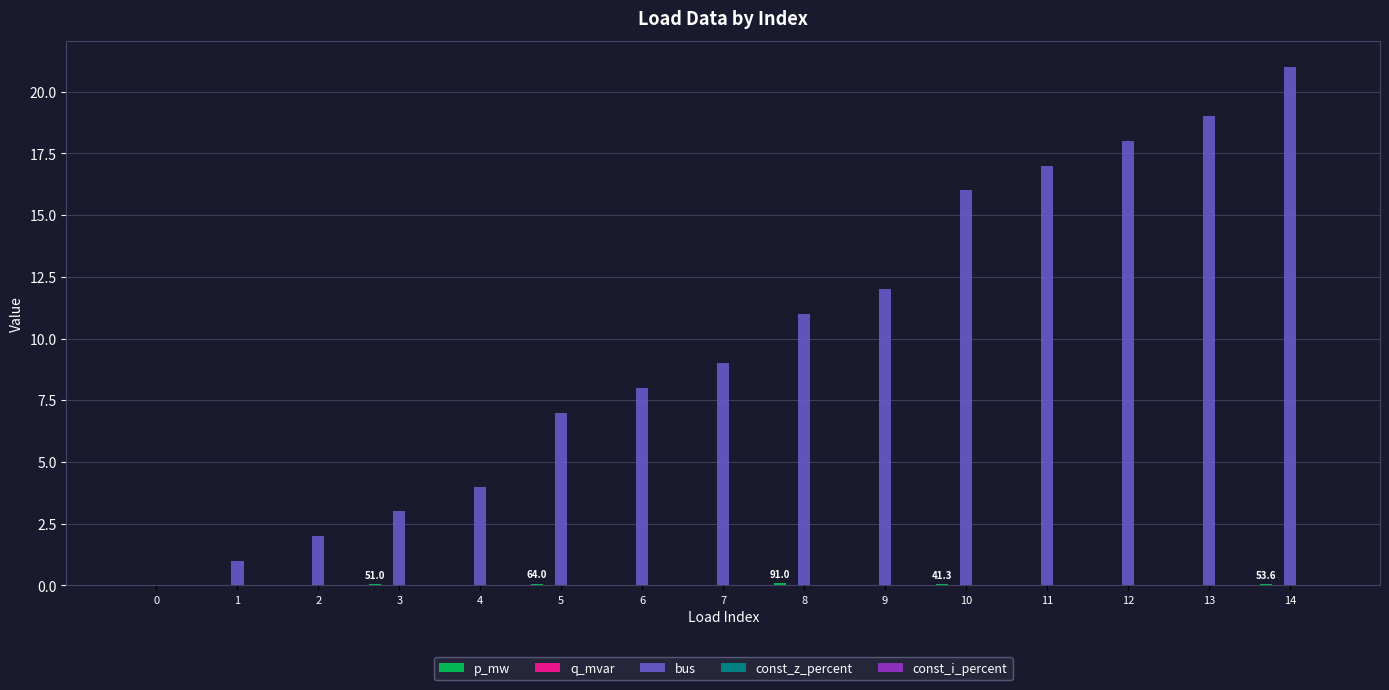

Which series has the largest total across all categories?

bus